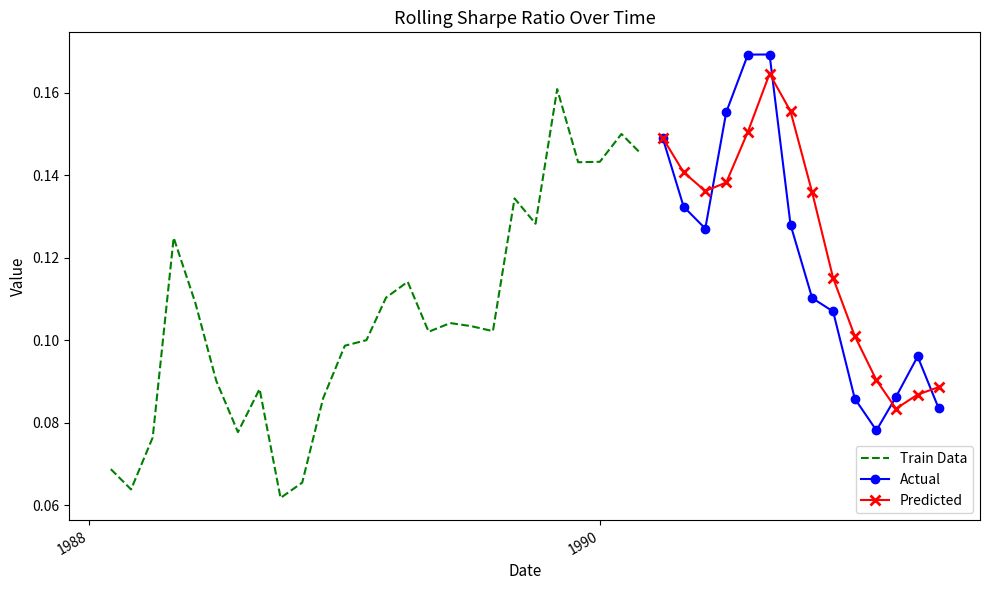

Between 1990-10-01 and 1990-01-01, which is larger?

1990-01-01